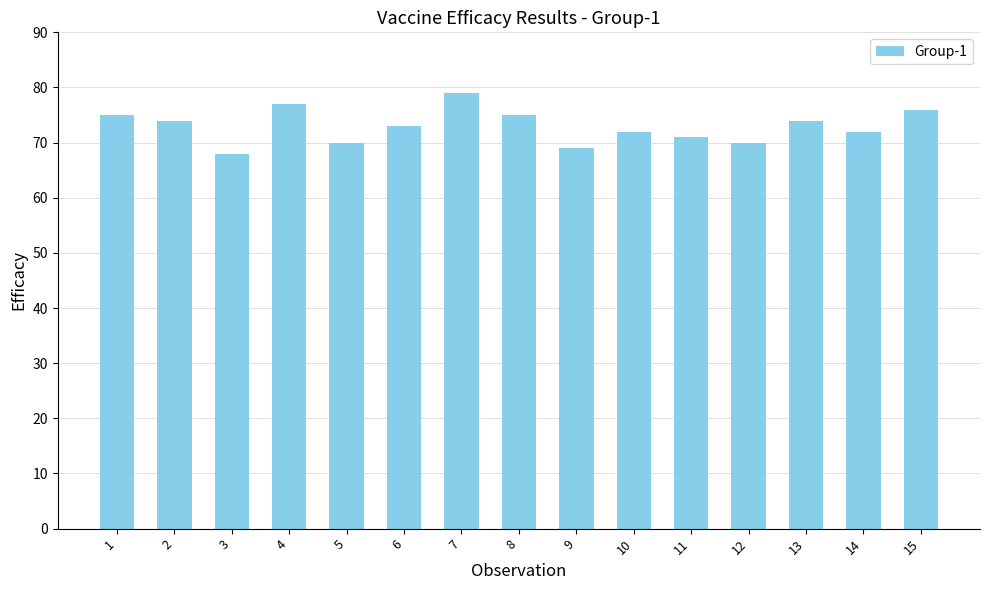

Which category has the highest value across all series?

7